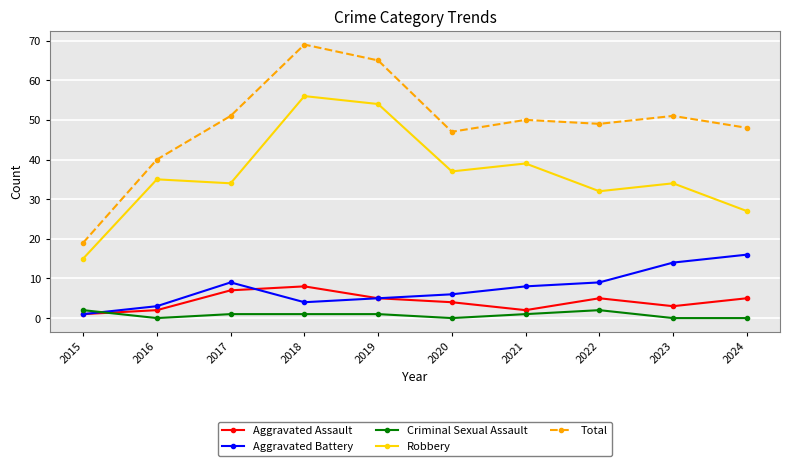

At which category is the sum across all series the highest?

2018